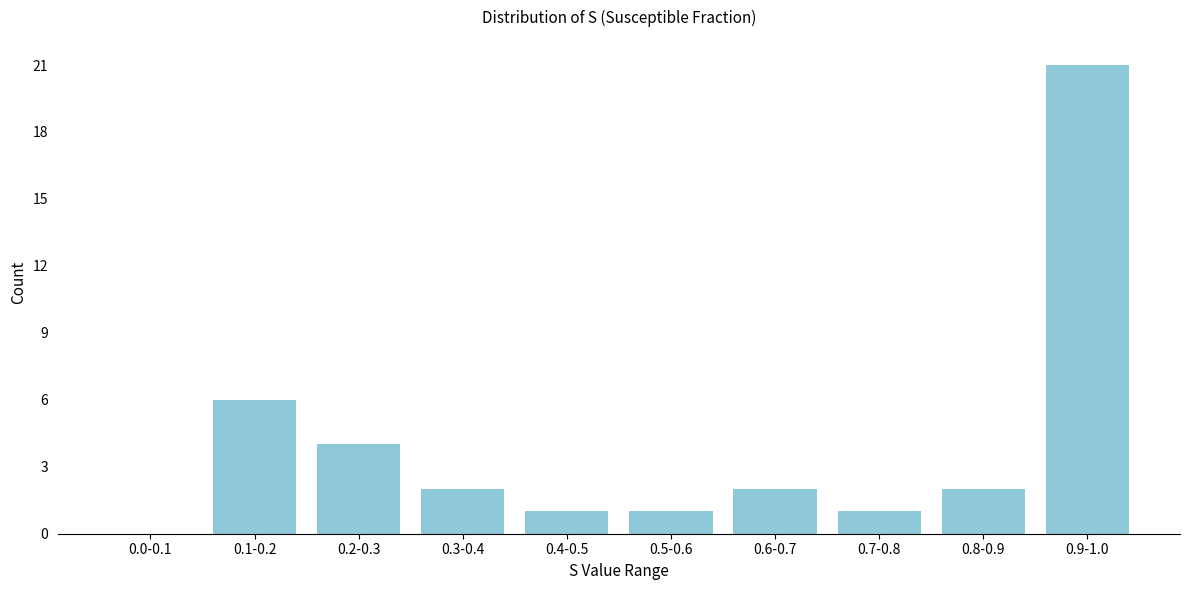

Reading left to right, list all the values displayed in this chart.

0.0-0.1=0	0.1-0.2=6	0.2-0.3=4	0.3-0.4=2	0.4-0.5=1	0.5-0.6=1	0.6-0.7=2	0.7-0.8=1	0.8-0.9=2	0.9-1.0=21